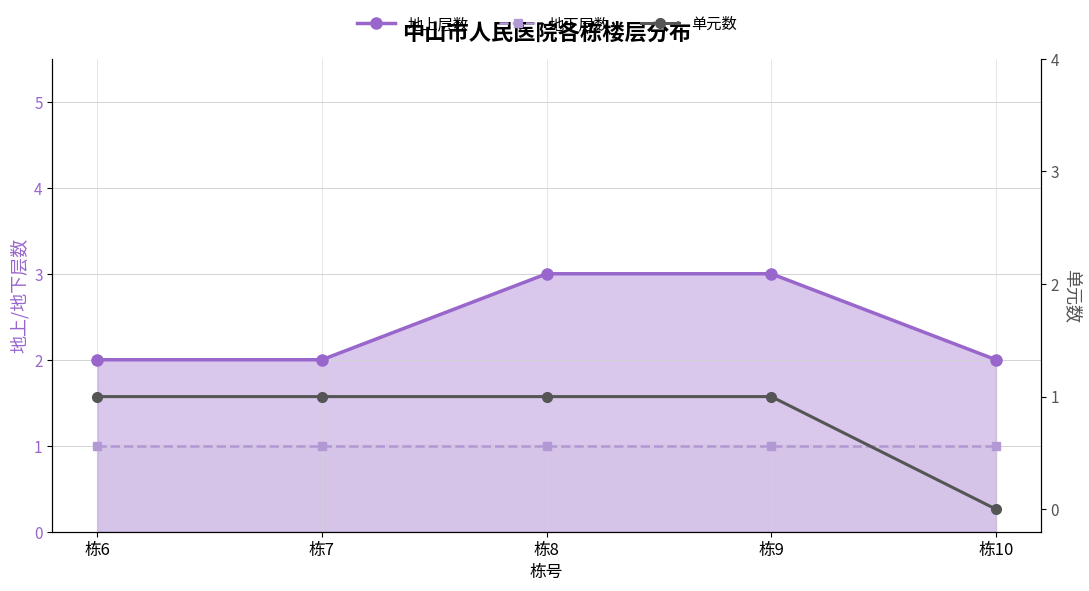

What is the value of the 地上层数 point at the 4th from the left?

3